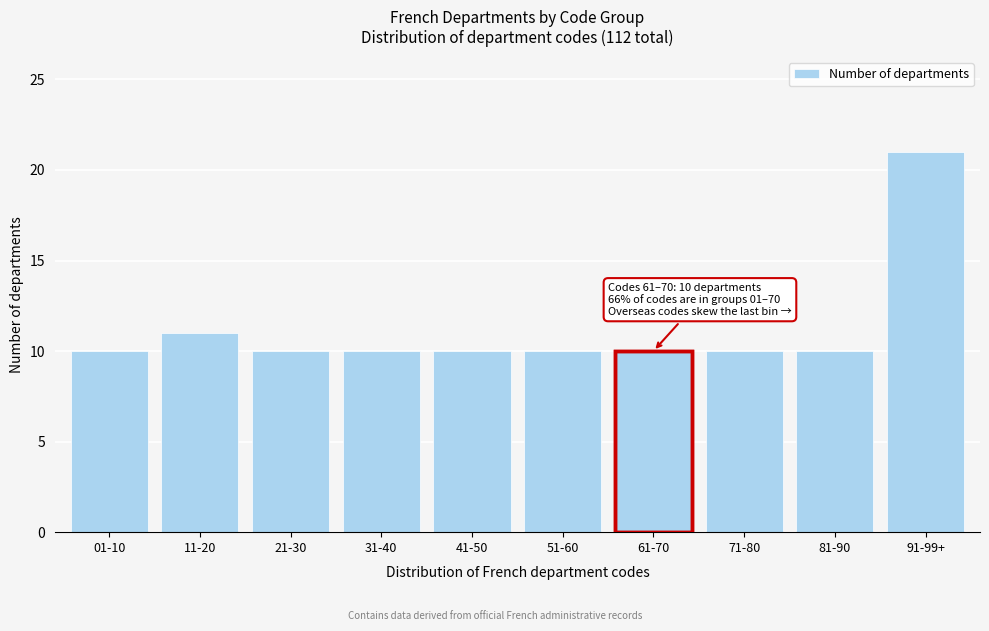

Reading left to right, transcribe all the data shown in this chart.

10	11	10	10	10	10	10	10	10	21